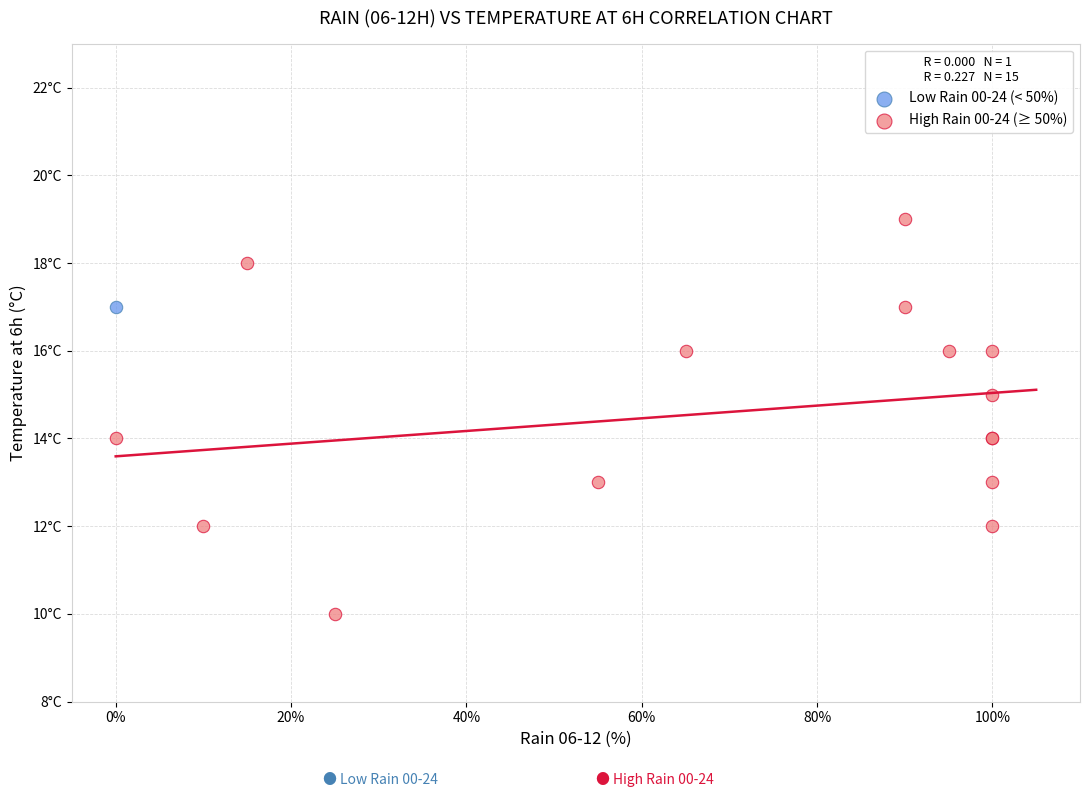

What are all the series names shown in the legend?

Low Rain 00-24 (< 50%), High Rain 00-24 (≥ 50%)